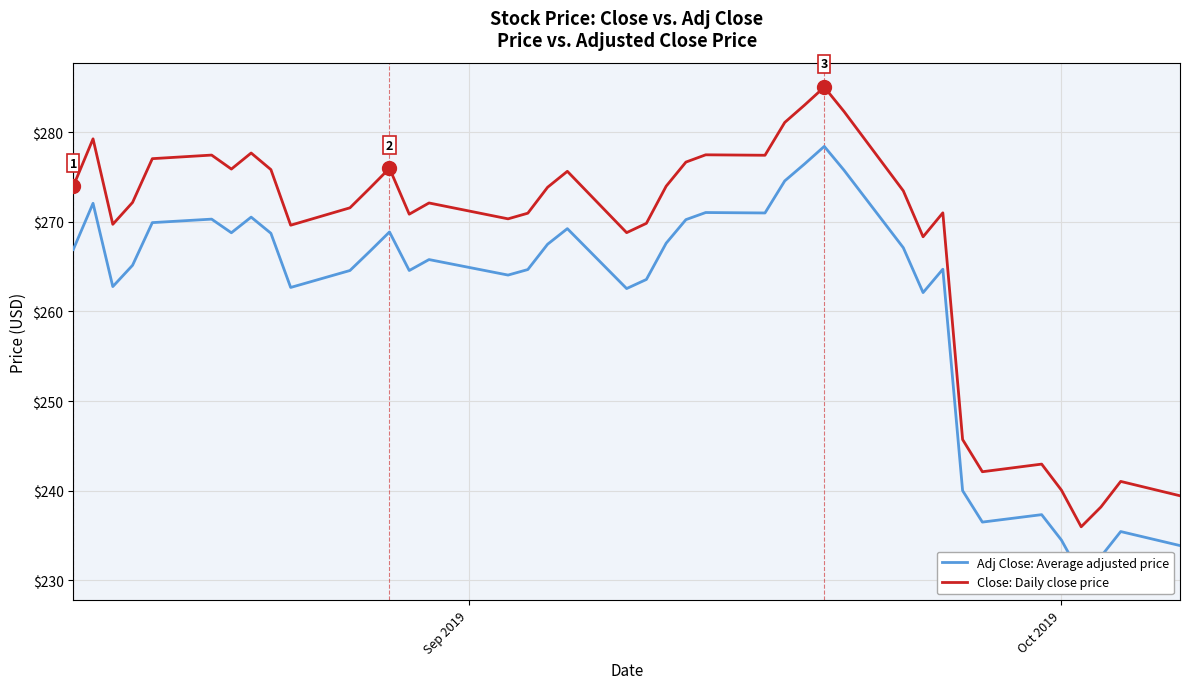

At how many categories does at least one series exceed 254?

32